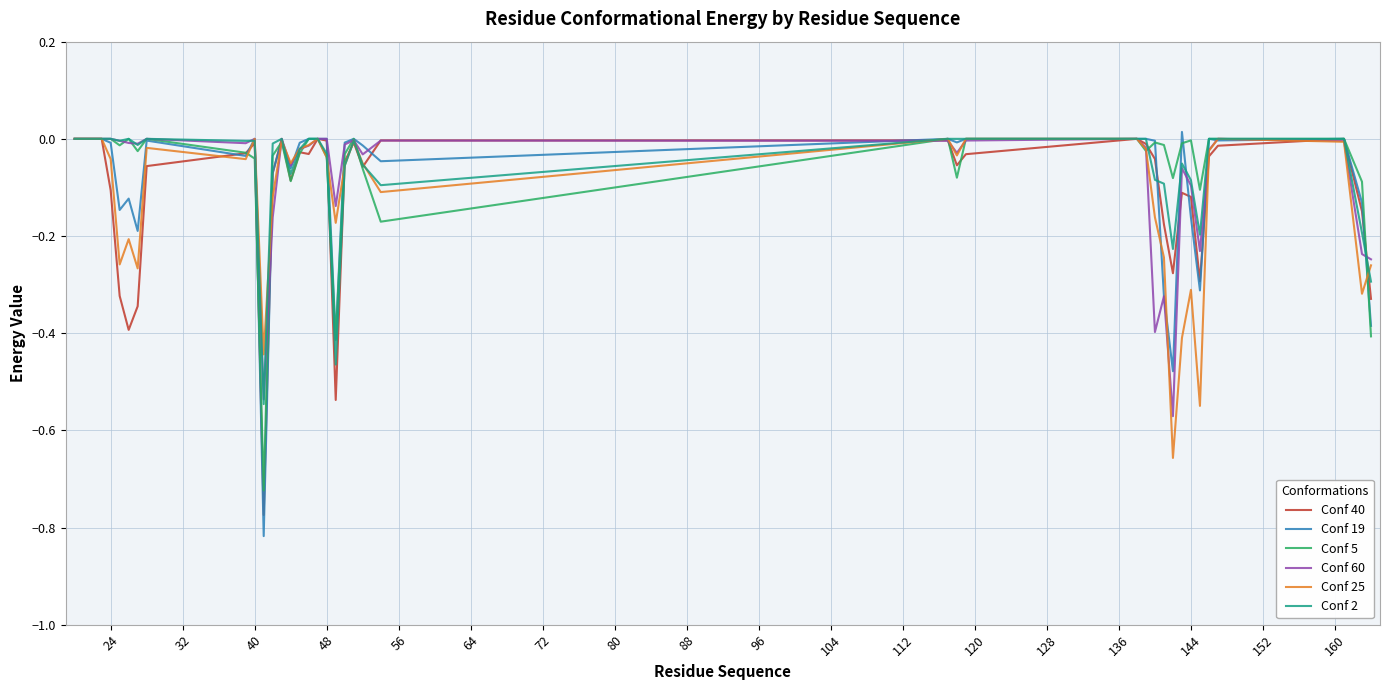

Which series has the largest range (max minus min)?

Conf 19